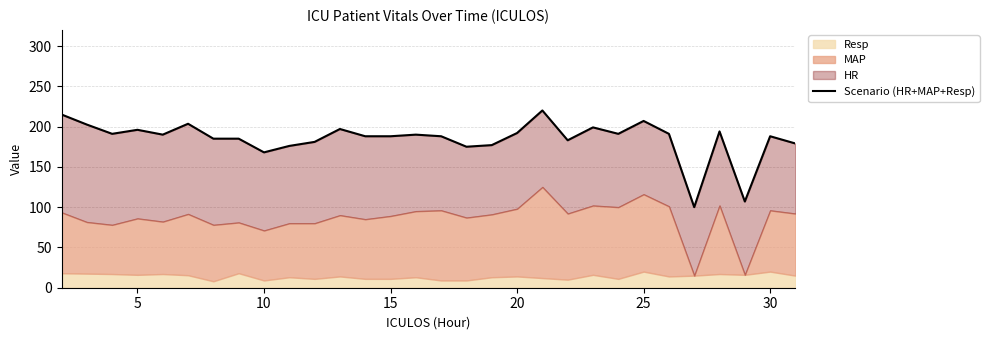

The value at 11 is 261.2. True or false?

False